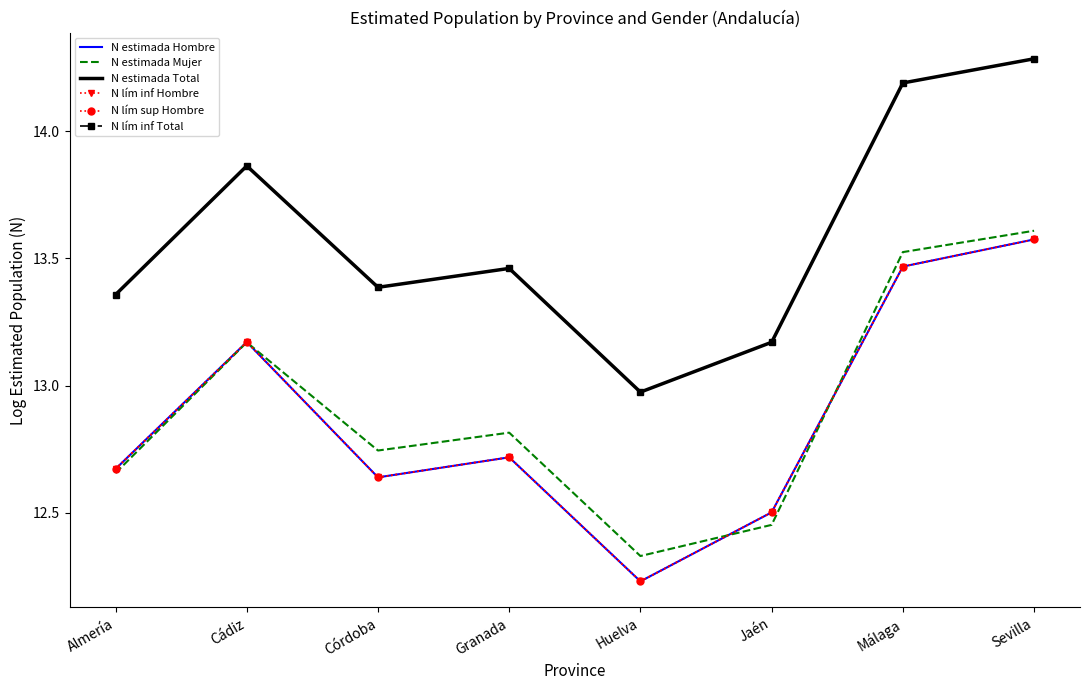

True or false: N estimada Mujer and N lím inf Total cross at least once.

False